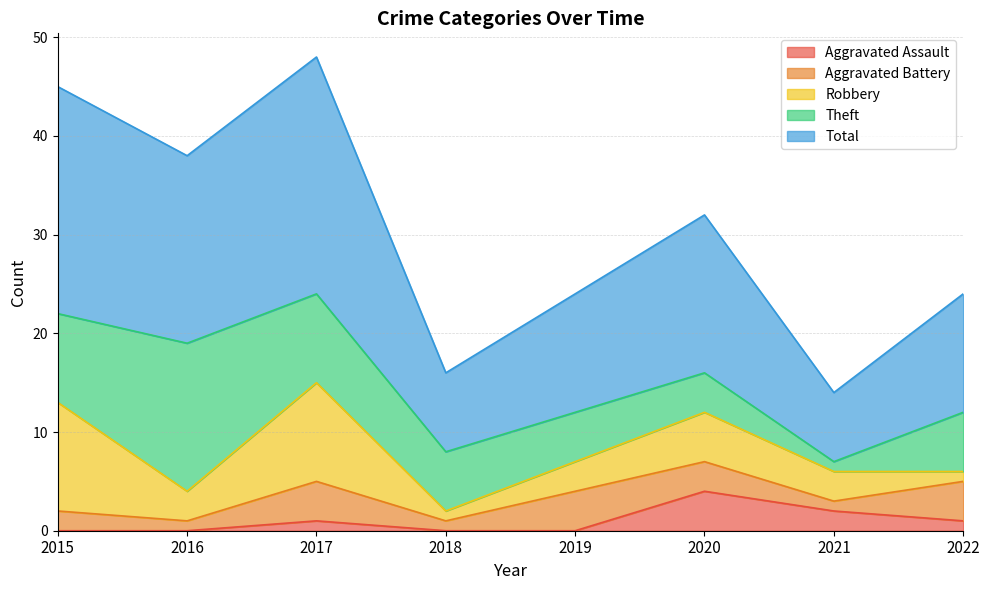

Rank the series at 2019 from lowest to highest value.

Aggravated Assault, Robbery, Aggravated Battery, Theft, Total